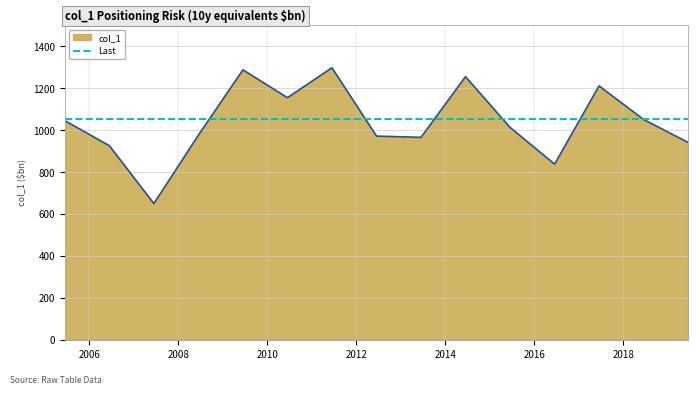

Reading left to right, extract all data points from this chart.

1044.5	924.8	649.0	976.0	1286.8	1154.0	1296.6	970.7	964.9	1254.3	1012.6	837.1	1210.0	1050.3	940.8